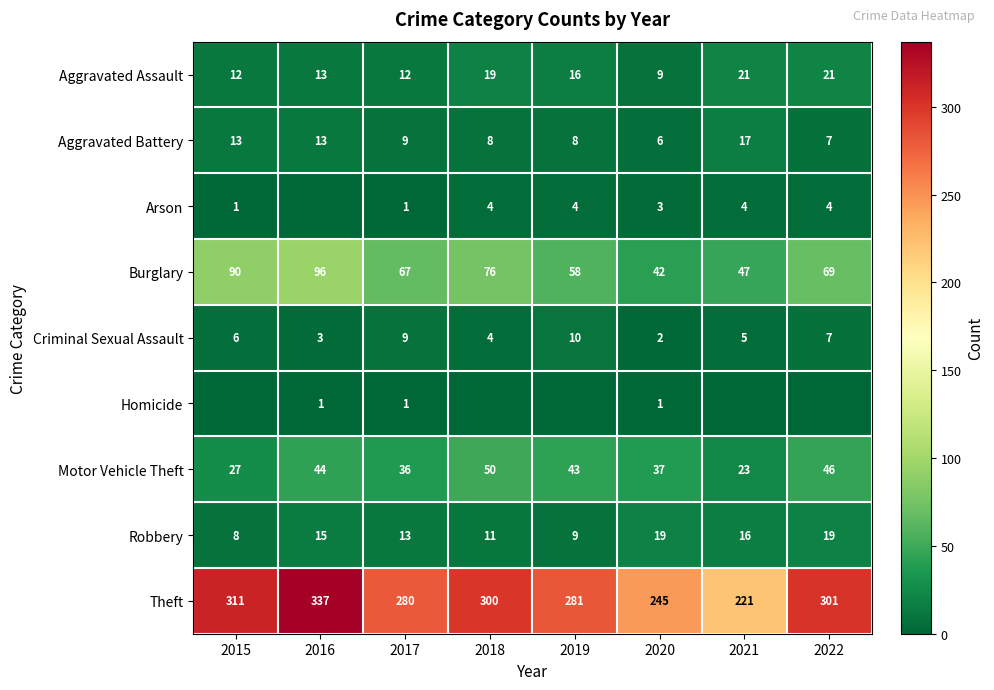

At which label does Motor Vehicle Theft first exceed 43?

2016